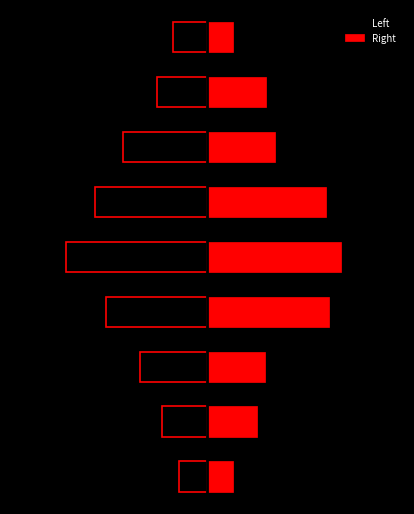

How many categories are shown in the chart?

9